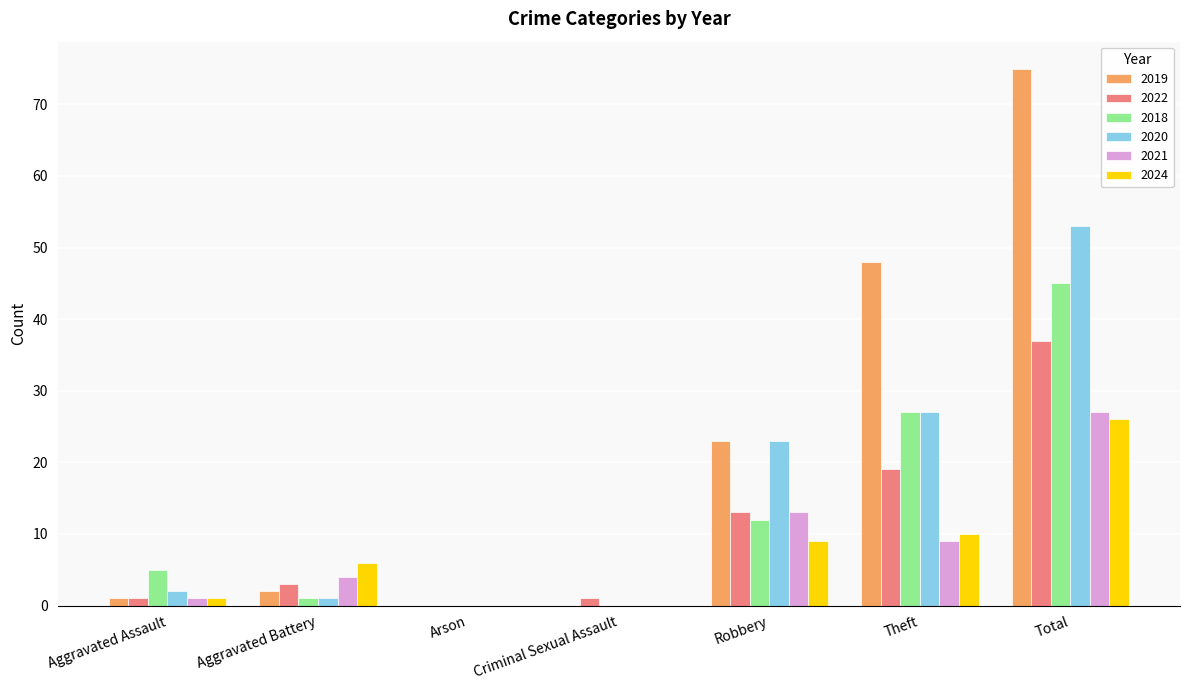

How many data points does each series have?

7